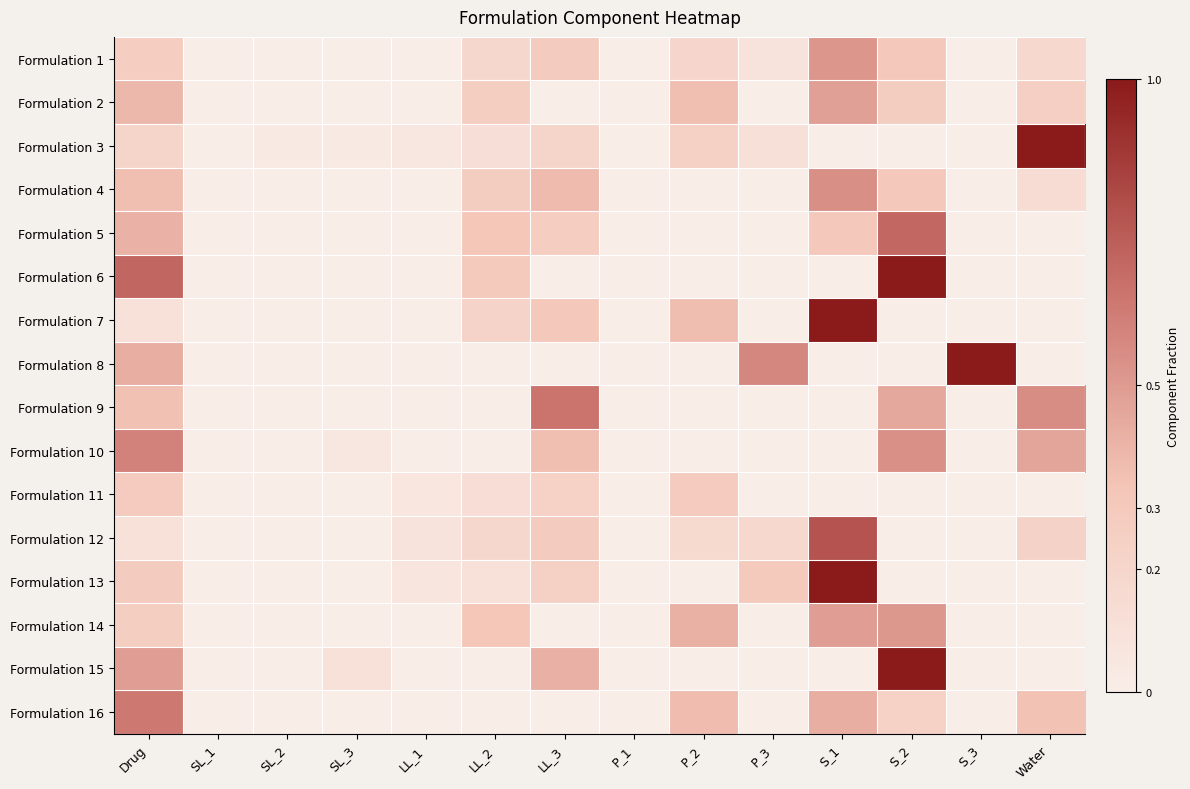

Rank the series at LL_2 from lowest to highest value.

Formulation 8, Formulation 9, Formulation 10, Formulation 15, Formulation 16, Formulation 13, Formulation 3, Formulation 11, Formulation 12, Formulation 1, Formulation 7, Formulation 2, Formulation 4, Formulation 6, Formulation 14, Formulation 5